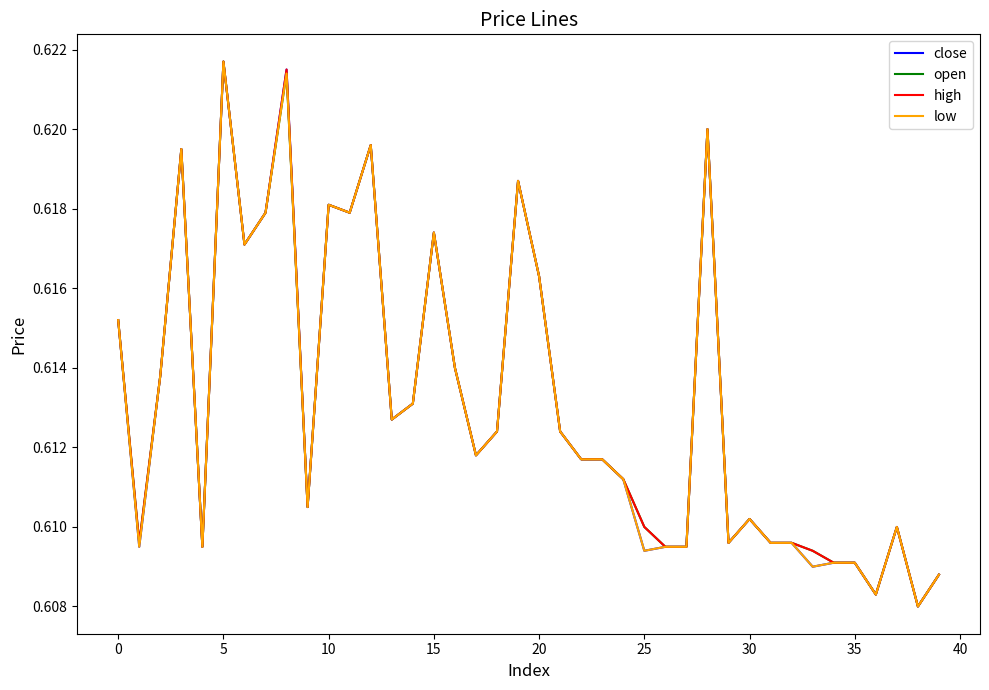

What are all the series names shown in the legend?

close, open, high, low